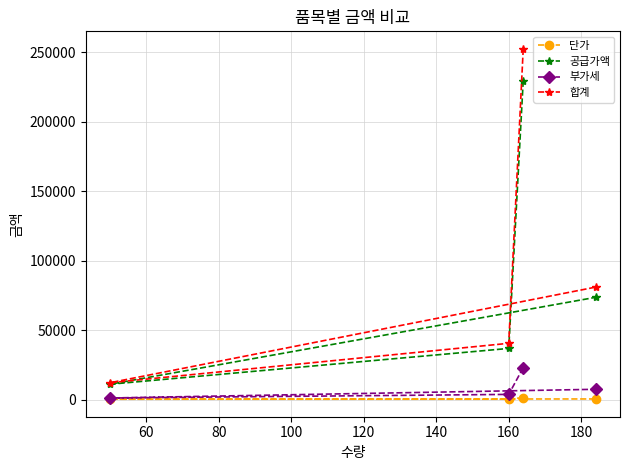

What is the difference between the maximum and minimum values in the 부가세 series?

21860